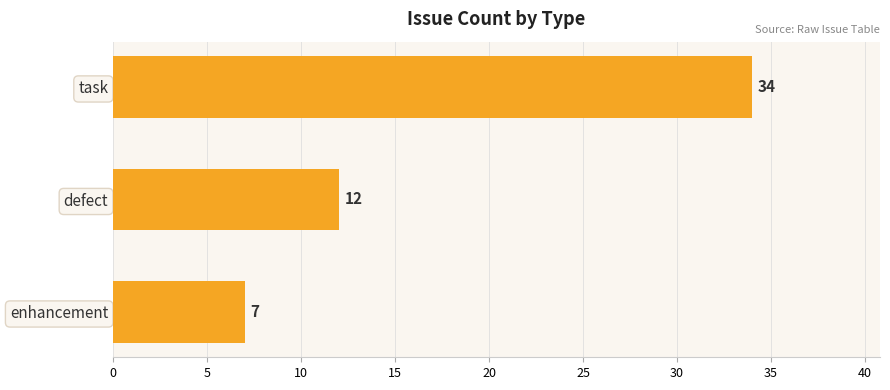

What is the label of the 2nd bar from the top?

defect